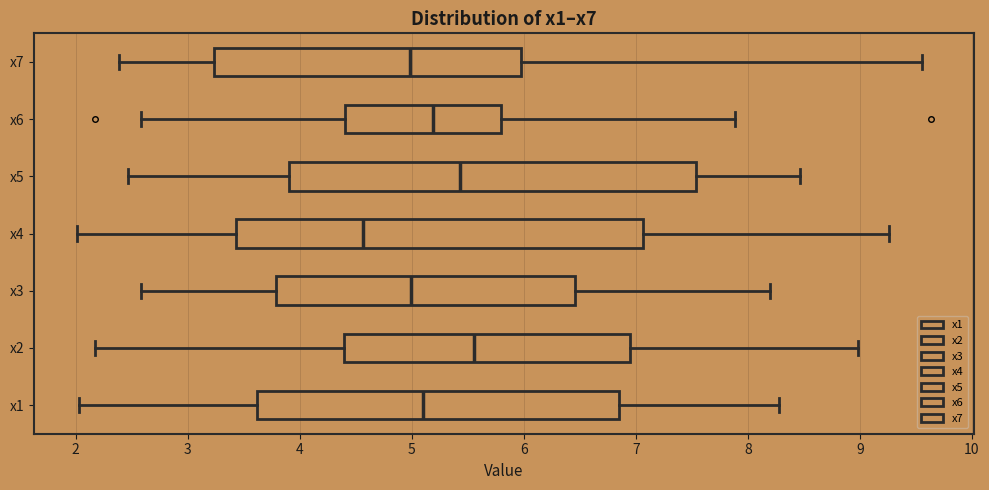

Where is the right edge of the box for x7 on the x-axis? The values are not printed on the chart, so give them approximately, as read against the axis.

6.0